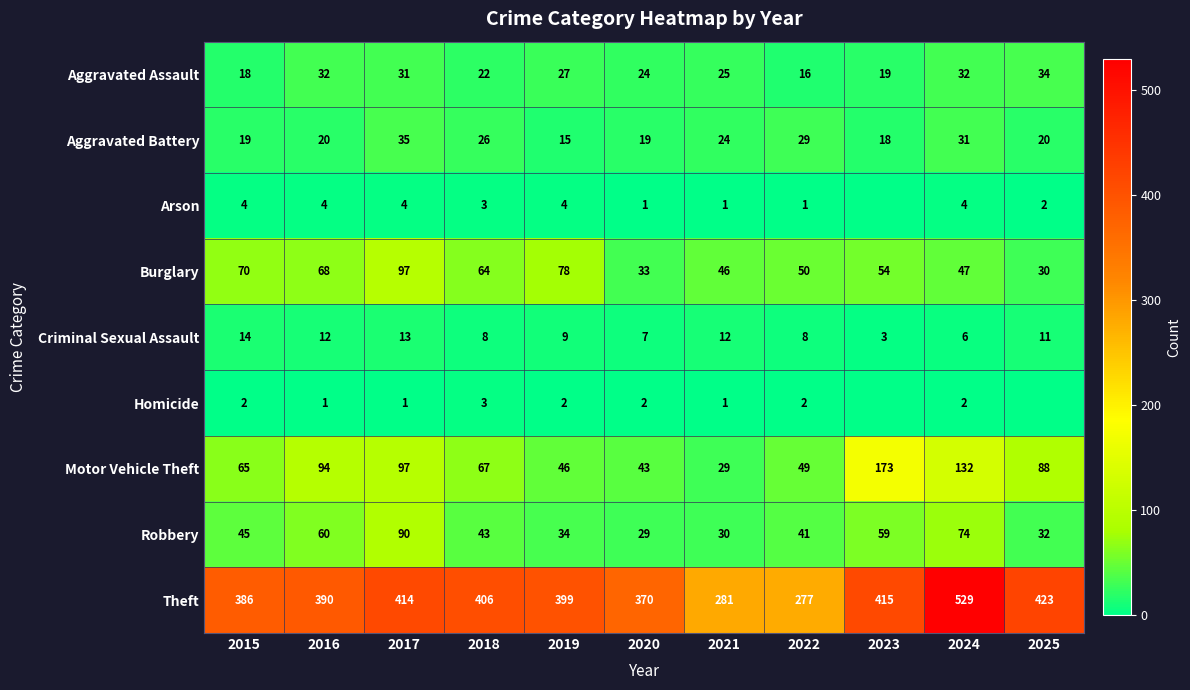

Where is Motor Vehicle Theft nearest to the value 101?

2017